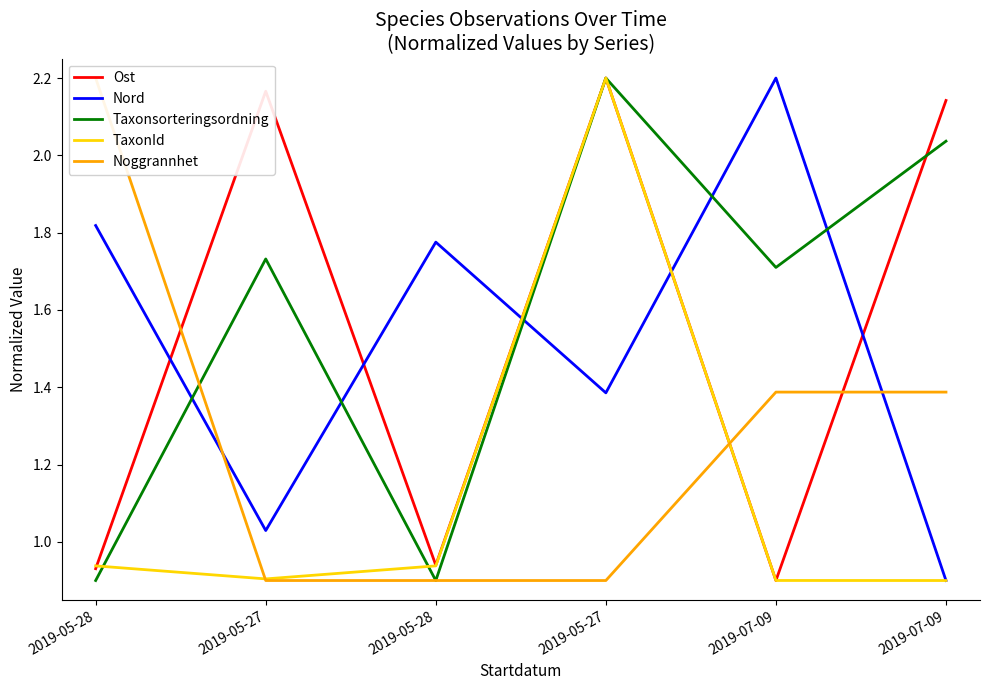

List the series in order of their peak value, lowest first.

Ost, Nord, Taxonsorteringsordning, TaxonId, Noggrannhet